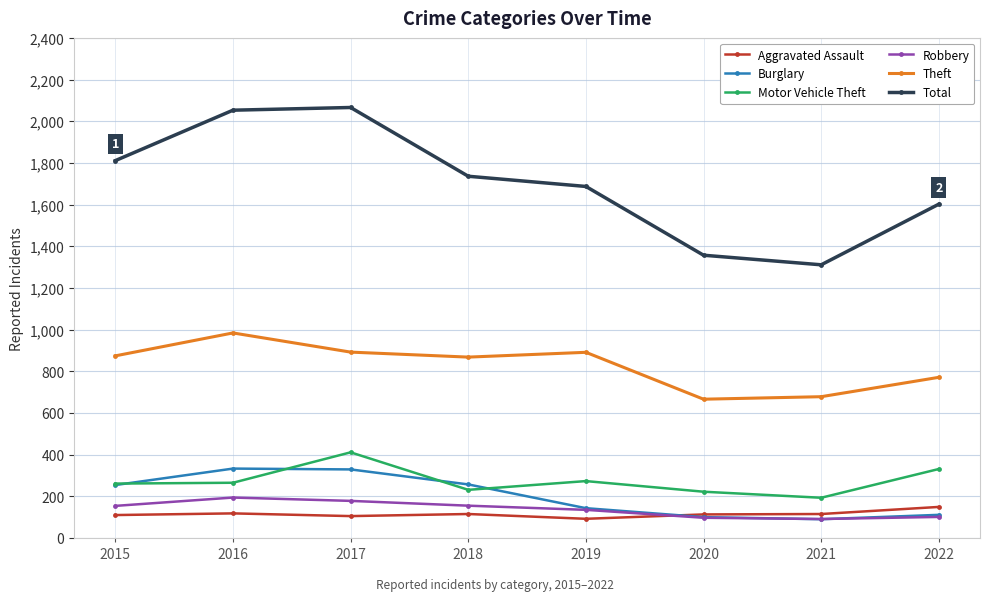

What is the minimum value shown in the chart?

90